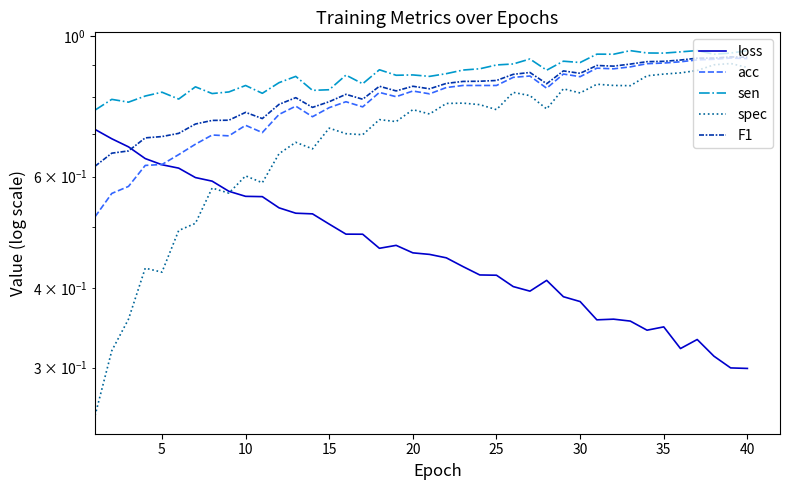

Is it true that loss equals 0.5 at 15?

True